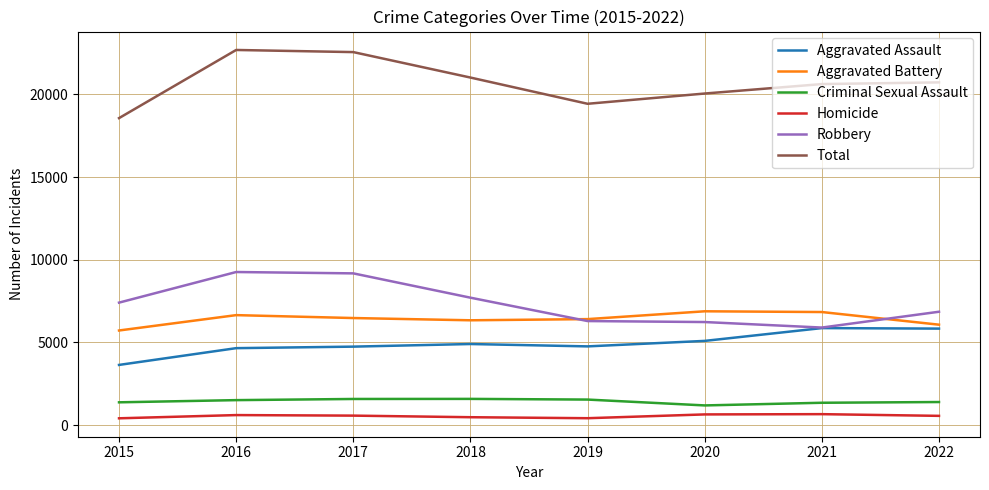

True or false: Aggravated Battery and Total cross at least once.

False